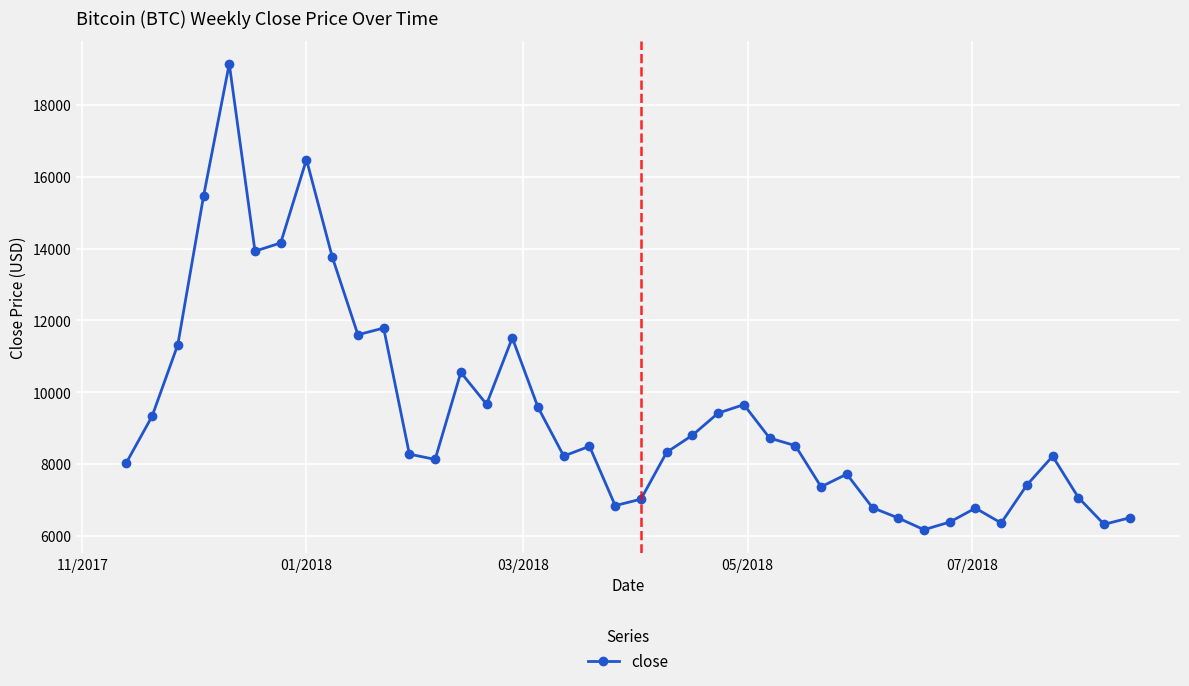

True or false: there are more than 2 points higher than both neighbors.

True